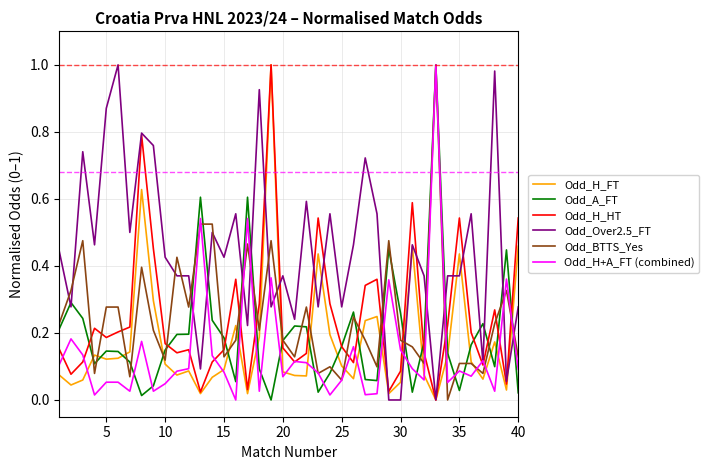

Which series has the largest total across all categories?

Odd_Over2.5_FT